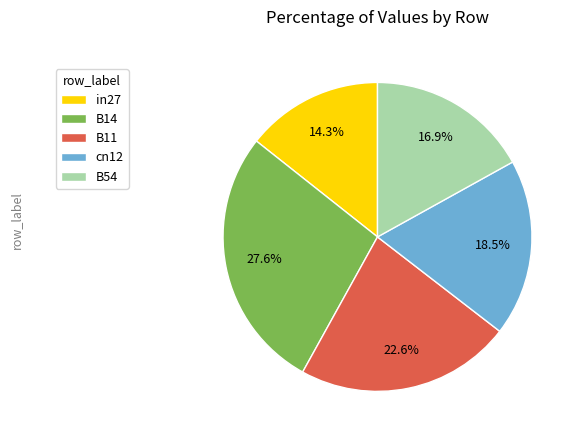

Is there a majority slice in this chart?

No